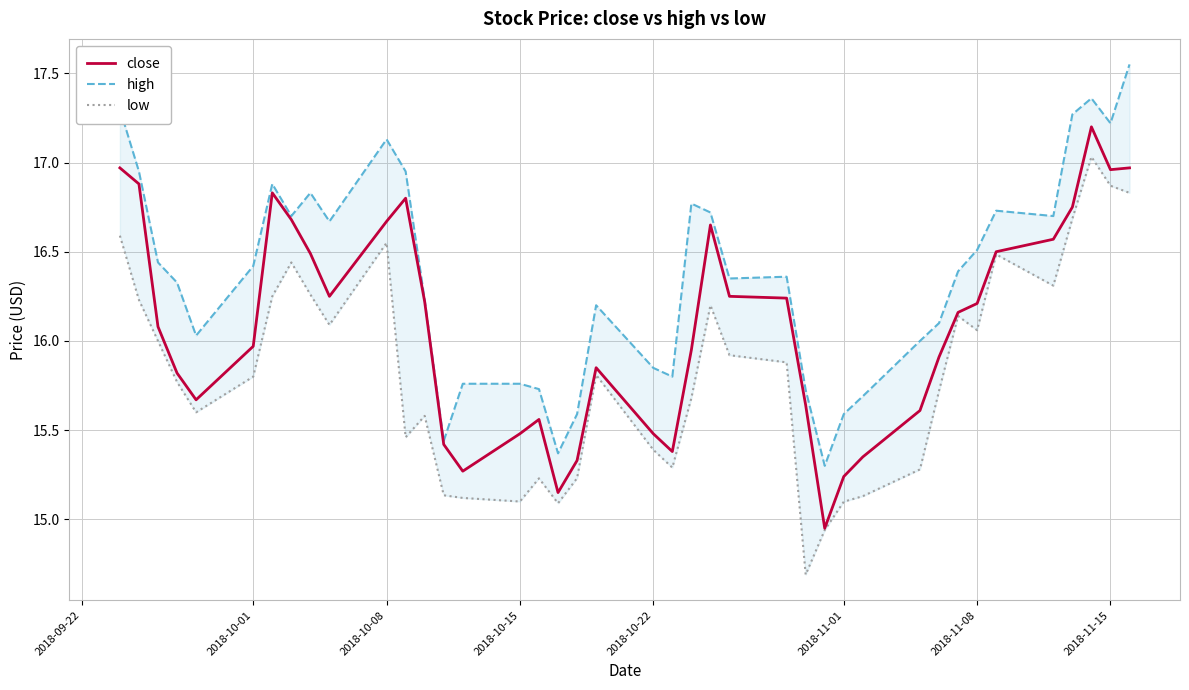

What is the maximum value for low?

17.0